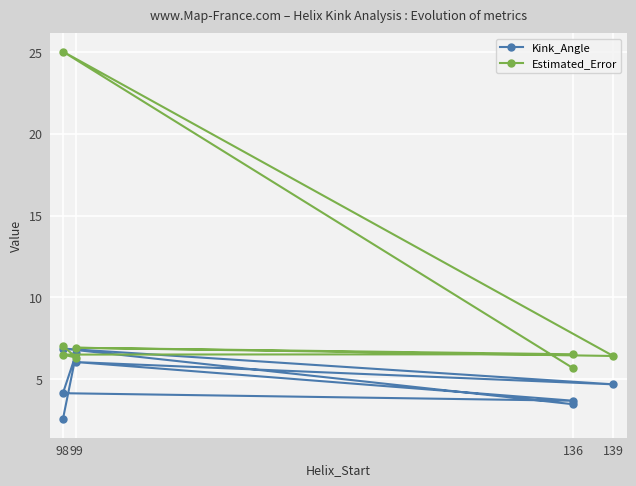

Which series has the largest range (max minus min)?

Estimated_Error